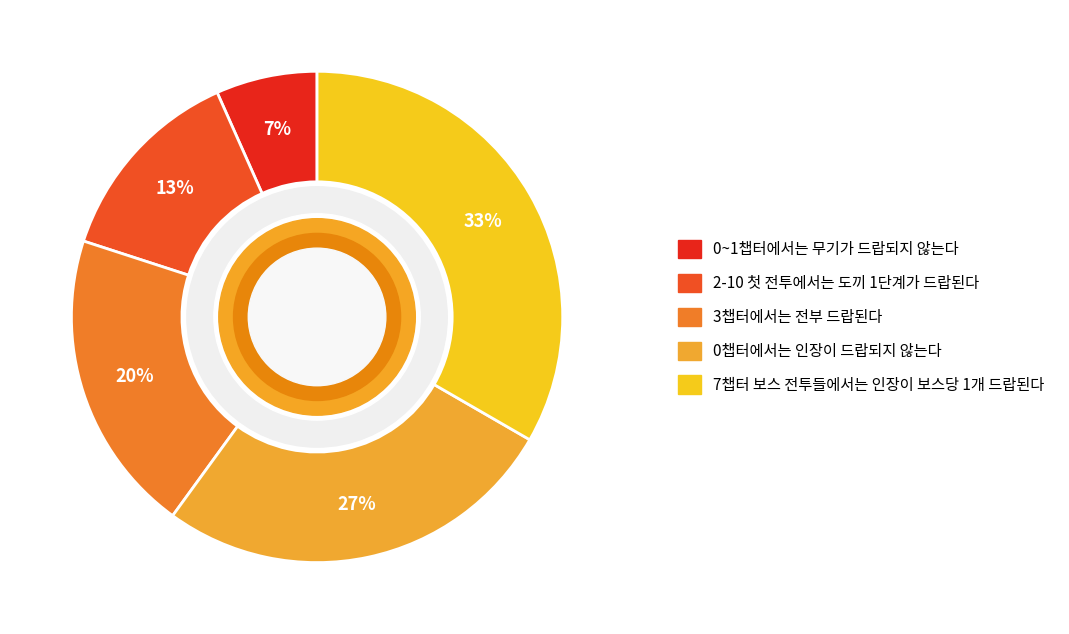

What percentage is the 3챕터에서는 전부 드랍된다 slice, to the nearest percent?

20%